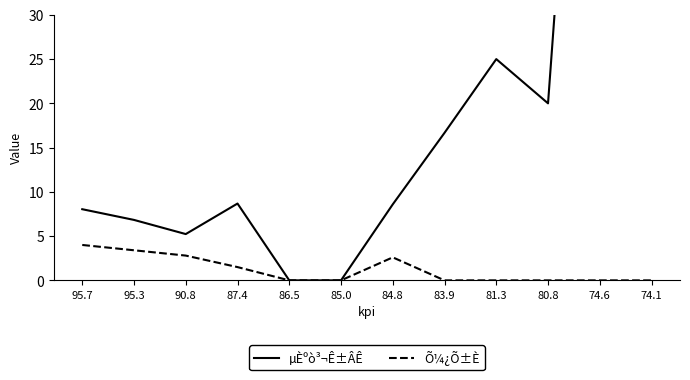

At which category is the sum across all series the highest?

74.6